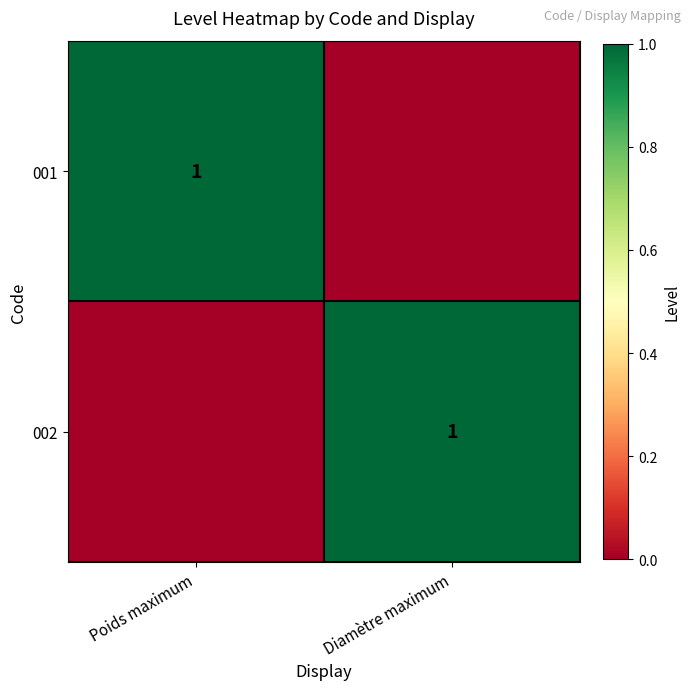

The value of 002 at Diamètre maximum is 1. True or false?

True